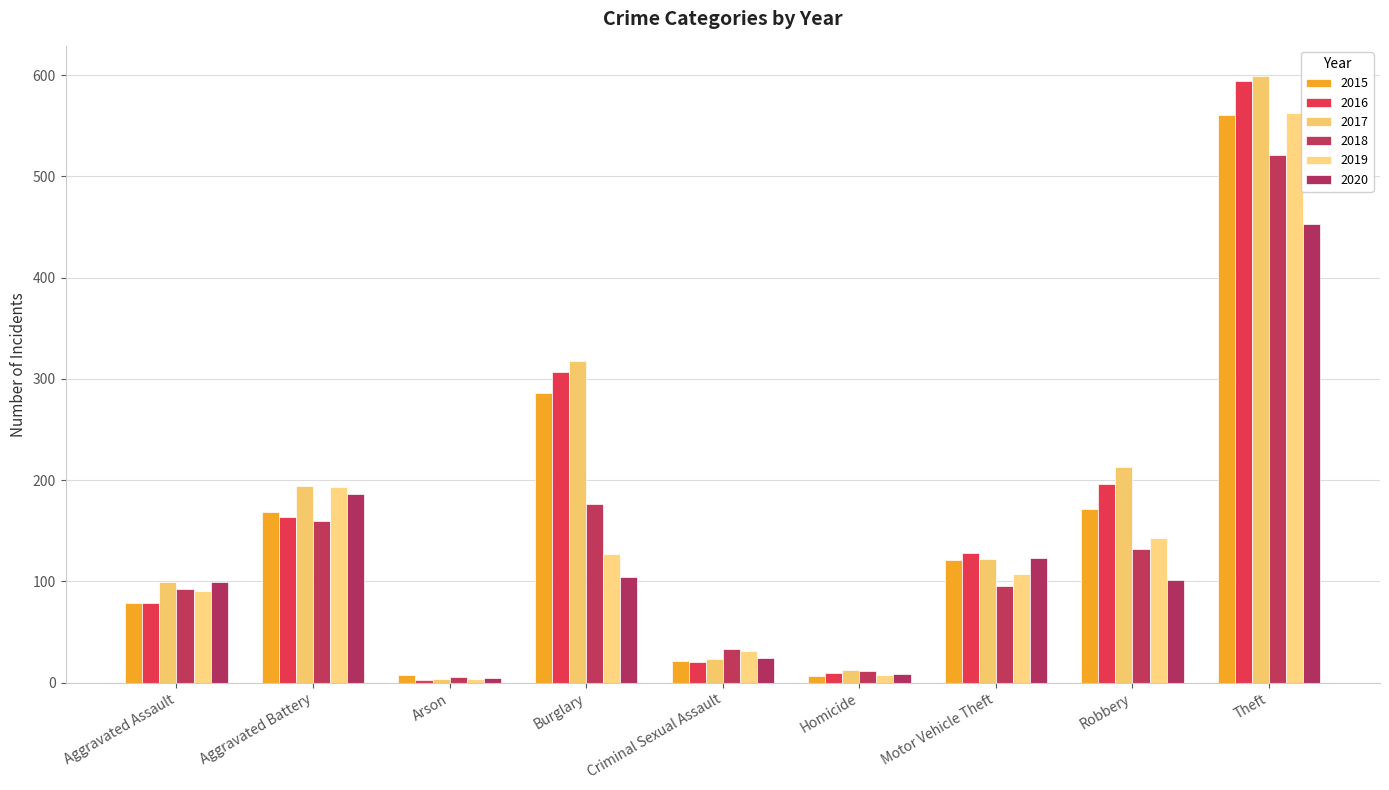

Which series has the widest spread of values?

2017